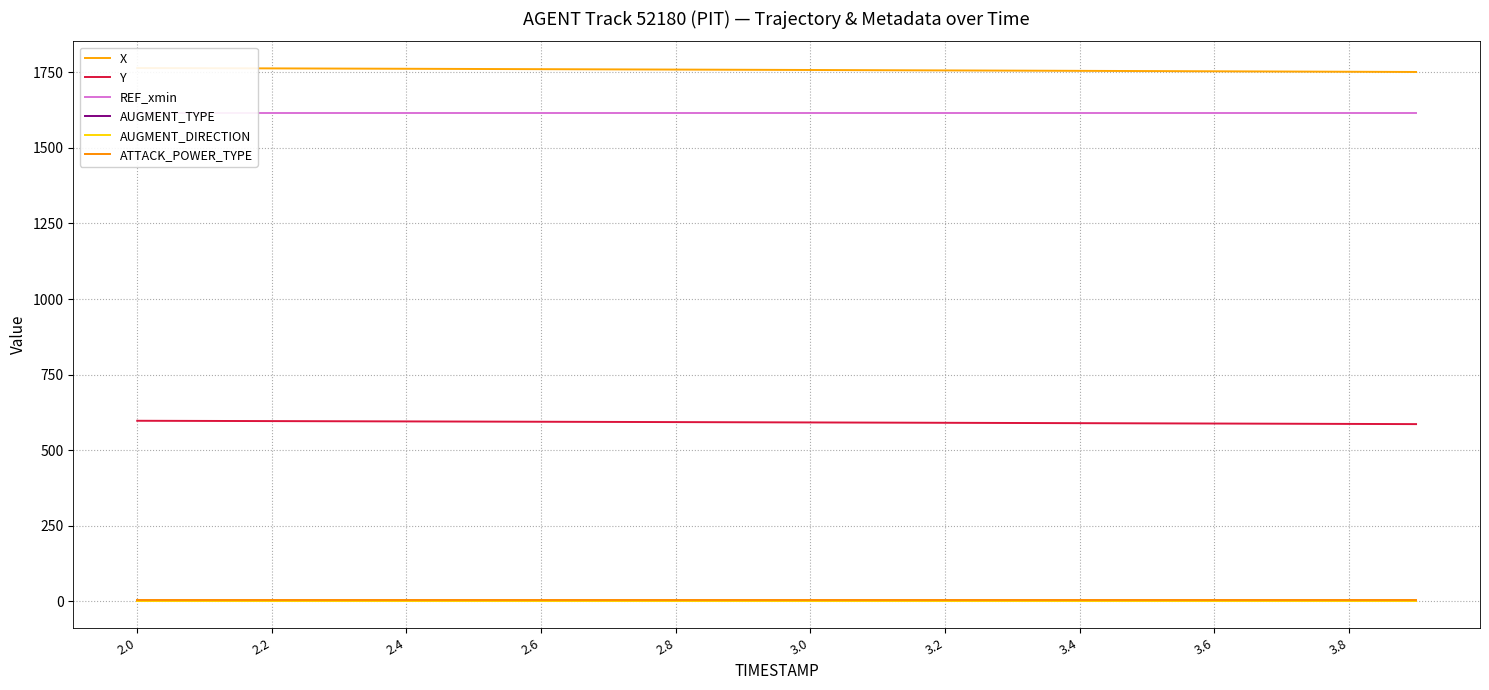

What is the value of the AUGMENT_TYPE point at the 5th from the left?

1.0